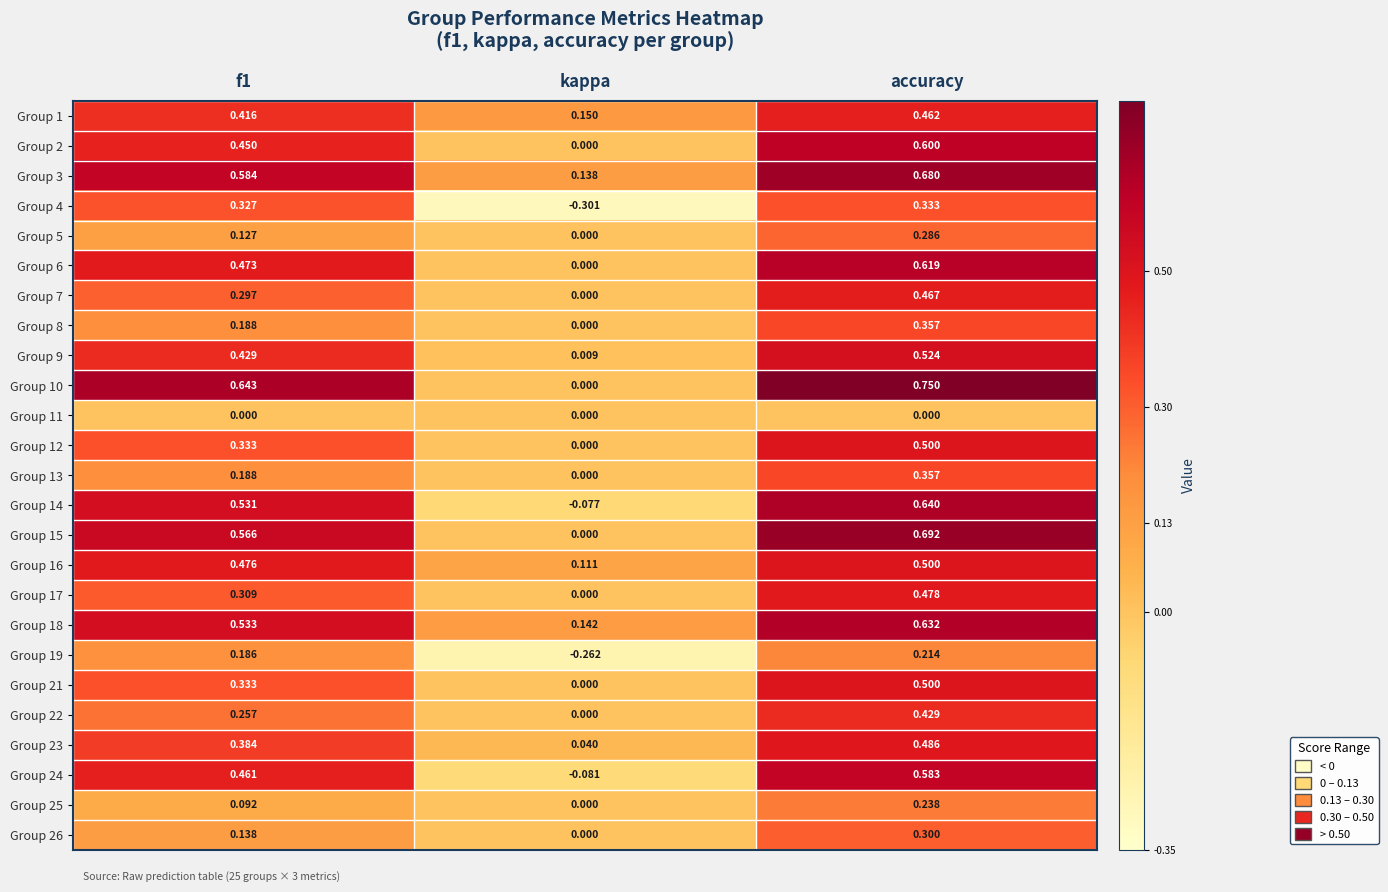

Which label corresponds to the smallest value in the chart?

kappa